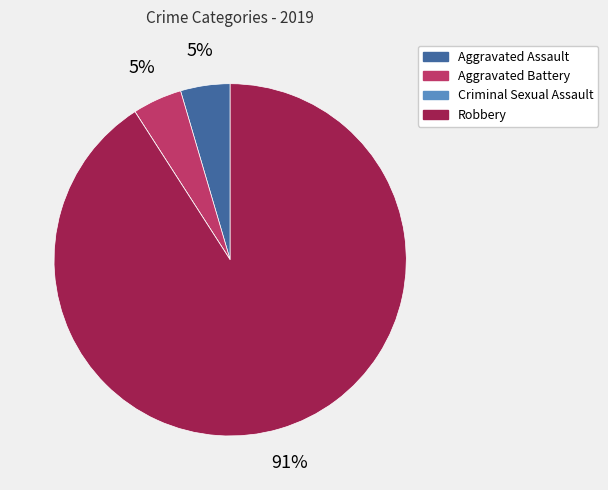

Do Robbery and Aggravated Assault together represent more than half of the pie?

Yes